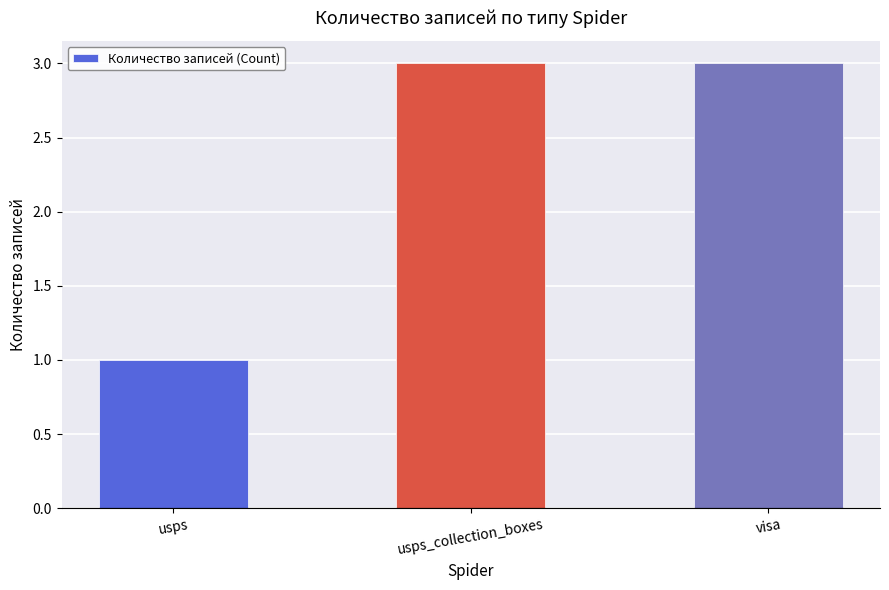

Reading left to right, list all the values displayed in this chart.

1	3	3